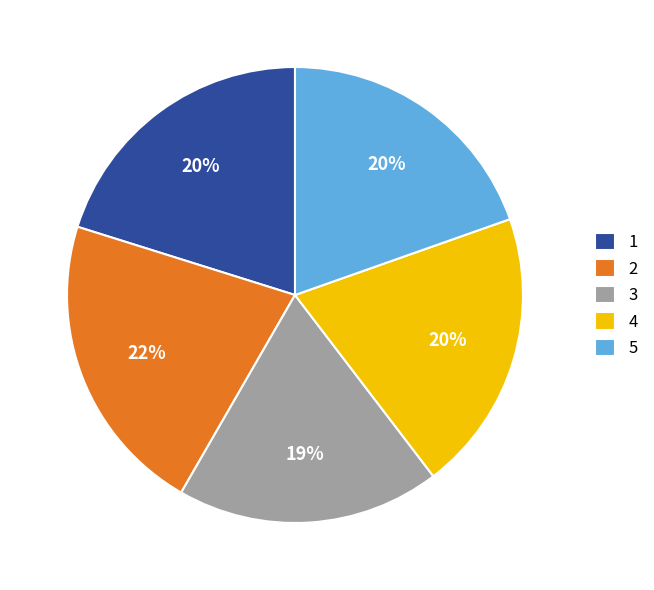

Is it true that 5 is 12% of the pie?

False